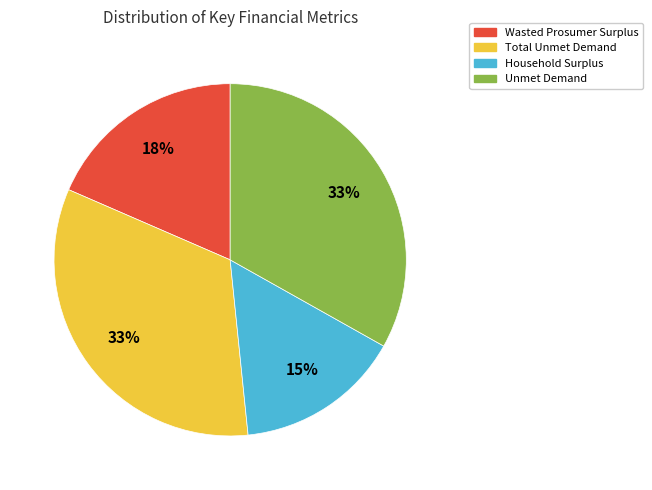

Do Unmet Demand and Household Surplus together represent more than half of the pie?

No